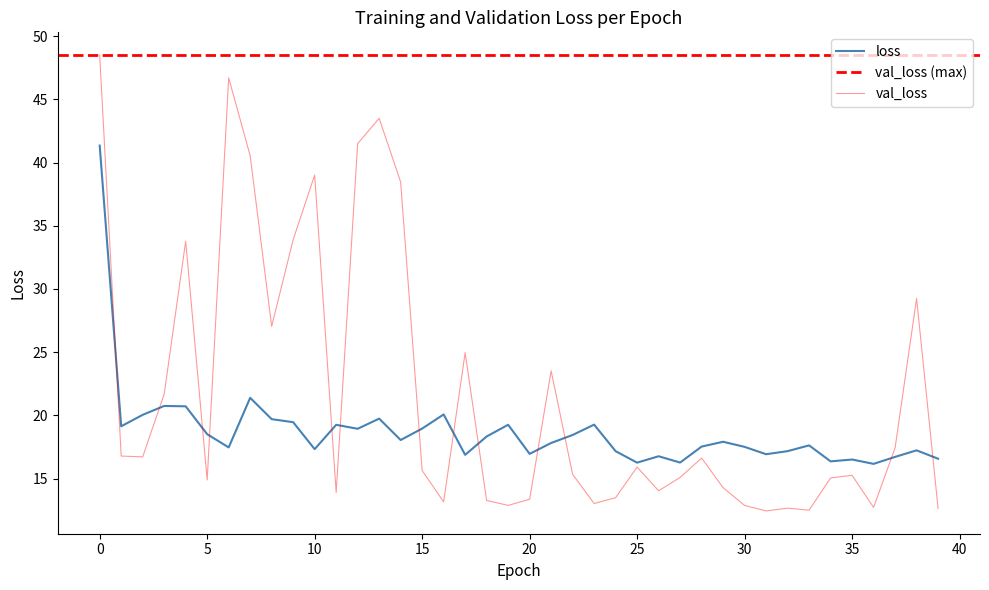

List the labels in order of loss value, largest first.

0, 7, 3, 4, 16, 2, 13, 8, 9, 23, 19, 11, 1, 15, 12, 5, 22, 18, 14, 29, 21, 33, 28, 30, 6, 10, 38, 32, 24, 20, 31, 17, 26, 37, 39, 35, 34, 27, 25, 36